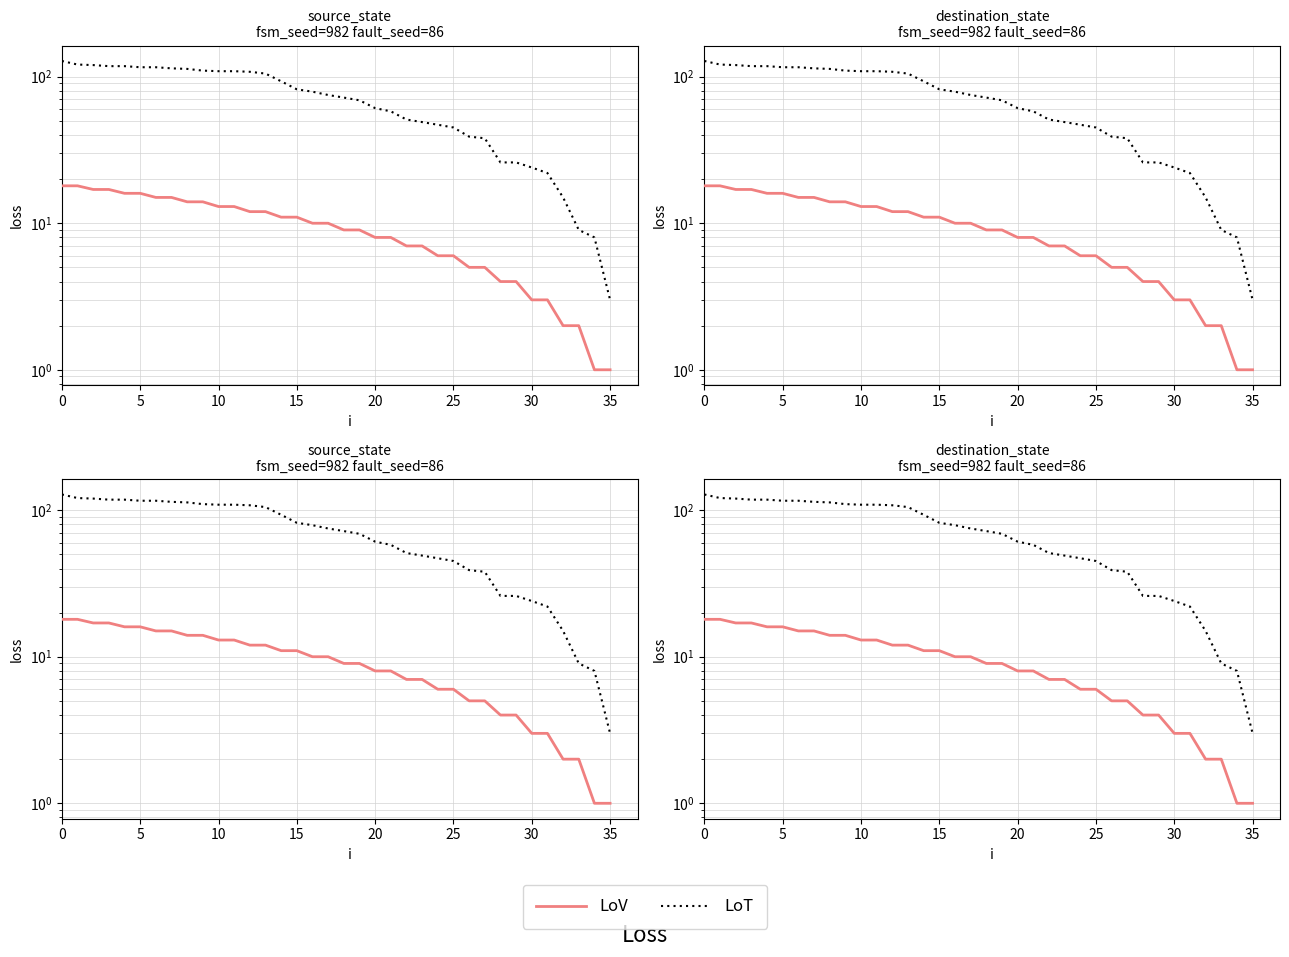

Reading right to left, list all the values displayed in this chart.

LoV: 1	1	2	2	3	3	4	4	5	5	6	6	7	7	8	8	9	9	10	10	11	11	12	12	13	13	14	14	15	15	16	16	17	17	18	18
LoT: 3	8	9	15	22	24	26	26	38	39	45	47	49	51	58	61	69	72	75	79	82	93	105	108	109	109	110	113	114	116	116	118	118	120	121	128